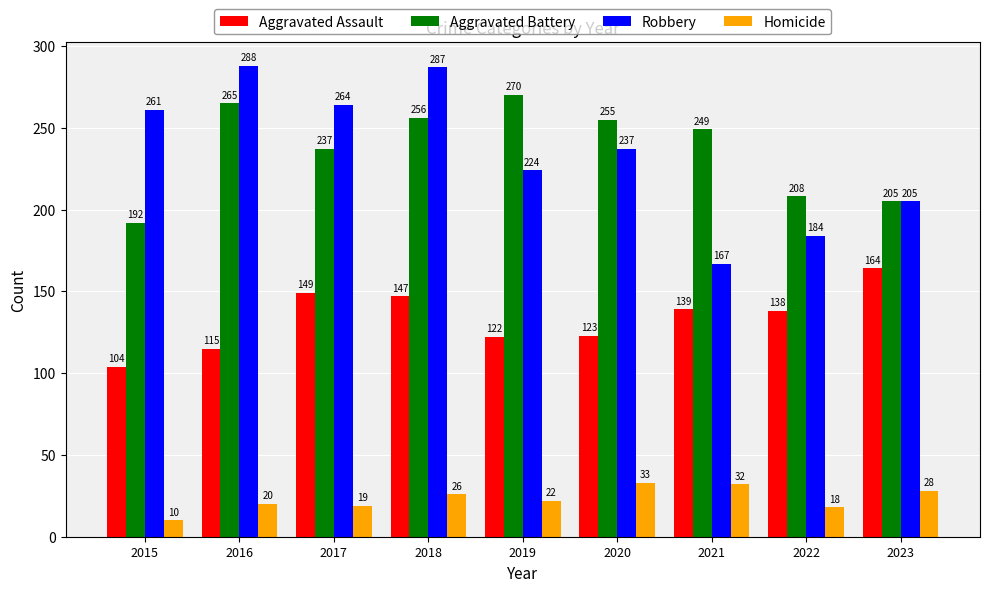

What value does the Aggravated Assault series have at 2016?

115